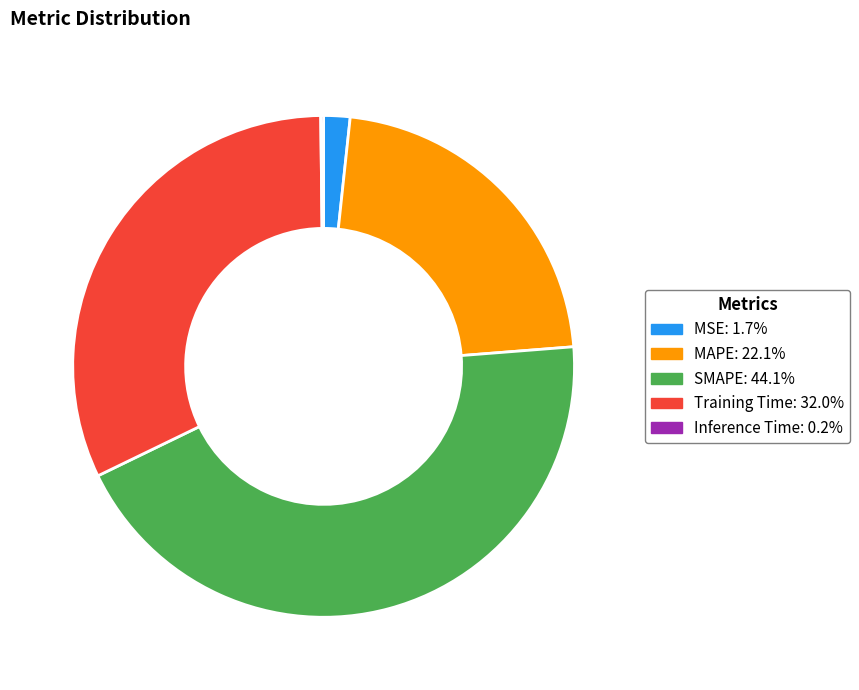

Which slice is the largest?

SMAPE